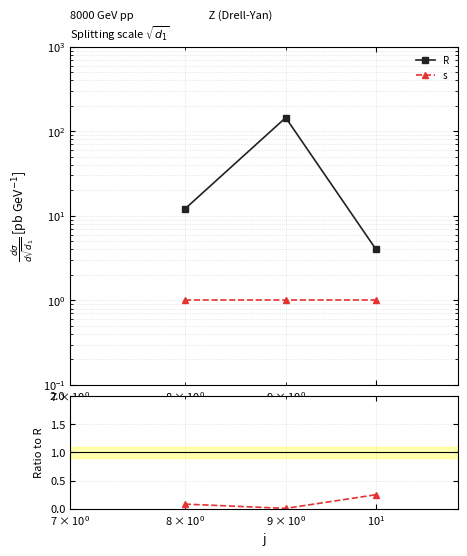

True or false: s / R has a value of 0.0 at $\mathdefault{10^{-1}}$.

False